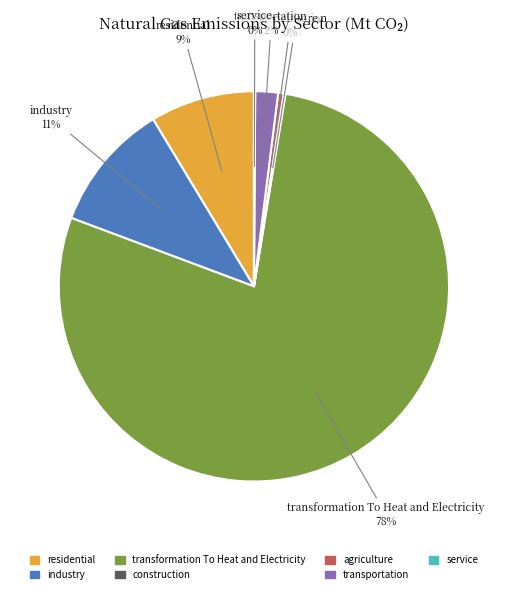

To the nearest percent, what is the average slice percentage?

14%